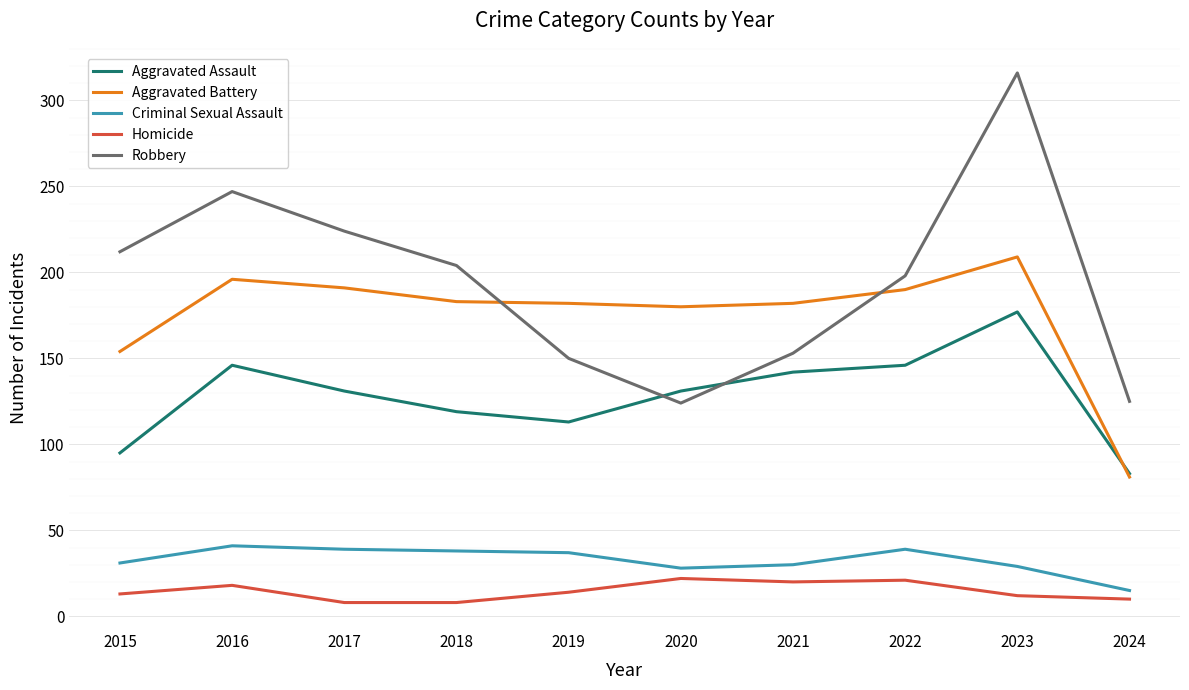

True or false: Homicide and Aggravated Battery intersect in this chart.

False